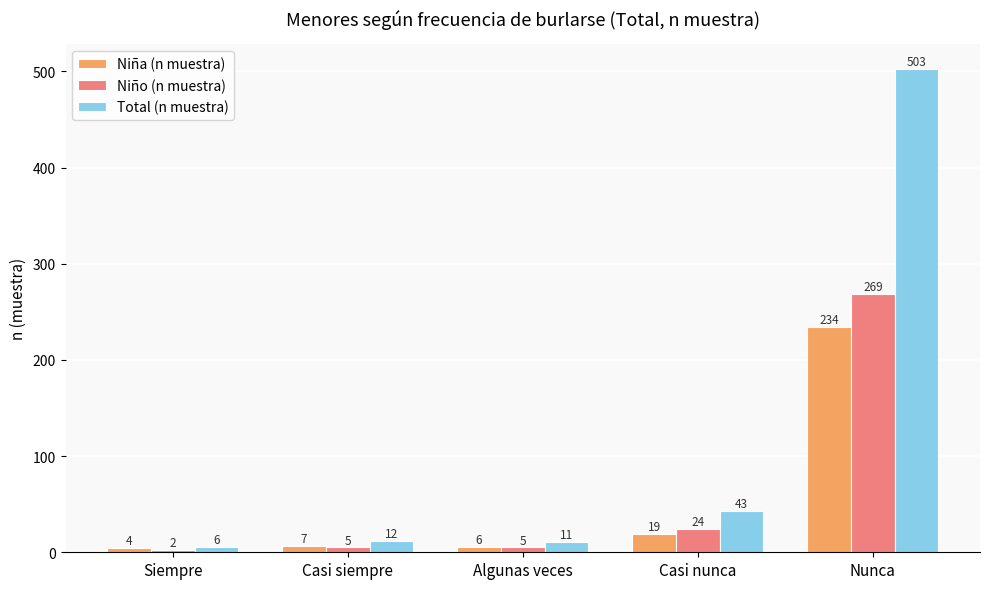

Rank the series by their maximum value, from lowest to highest.

Niña (n muestra), Niño (n muestra), Total (n muestra)